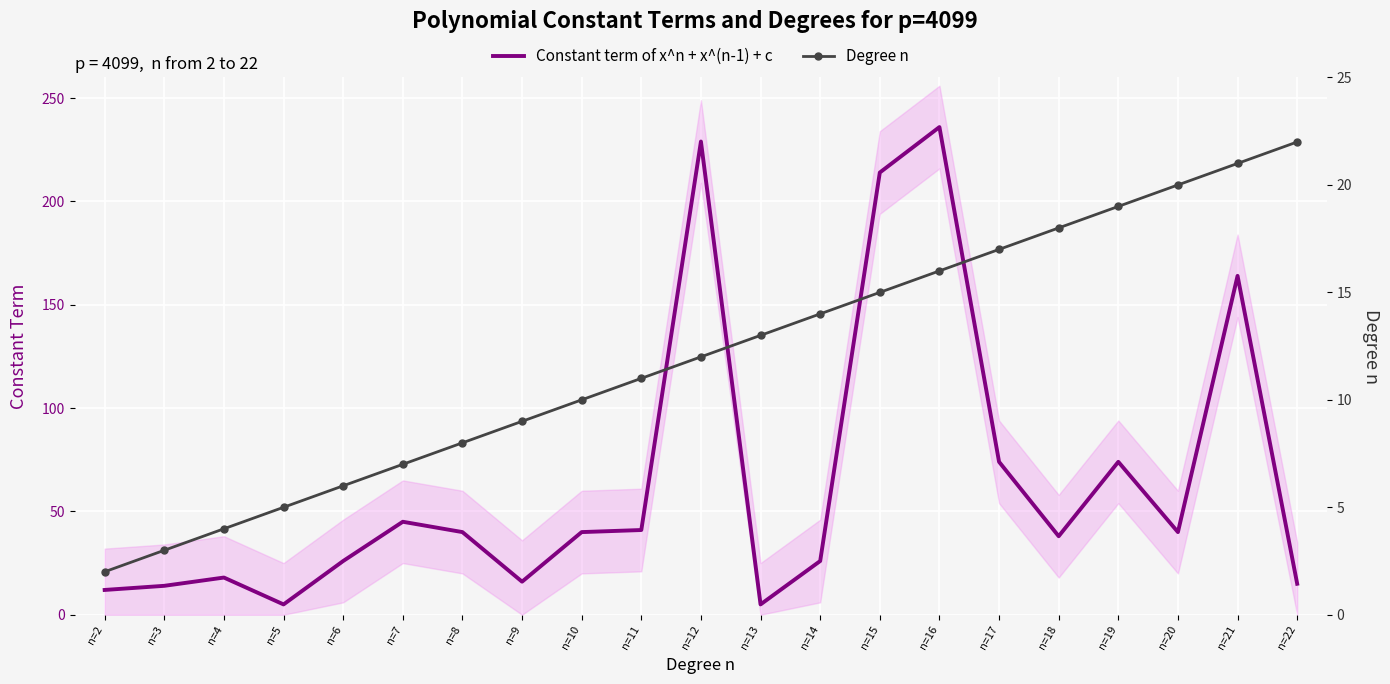

Which series changed the most between n=9 and n=22?

Degree n